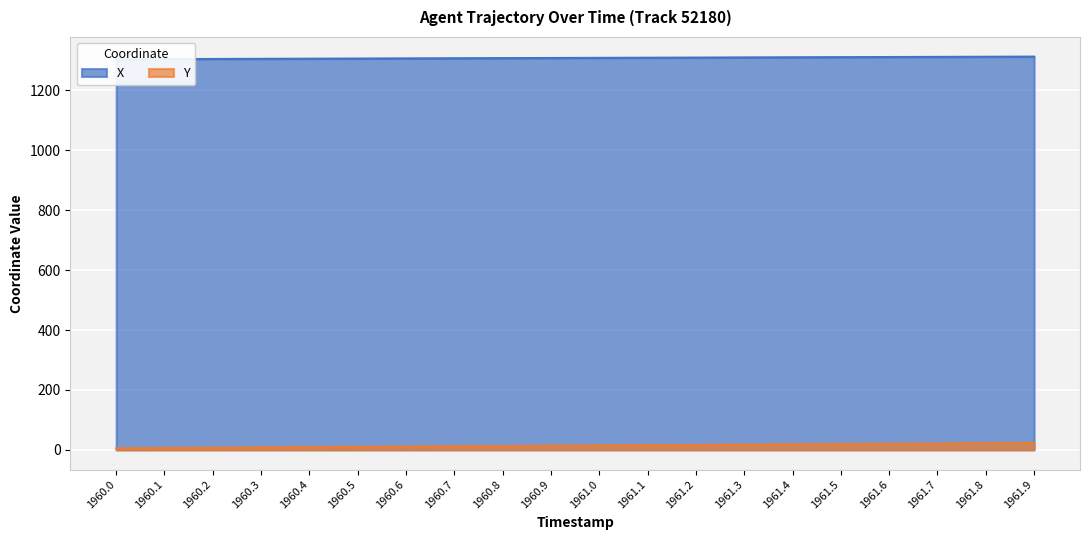

The X series shows 831.5 at 1960.4. True or false?

False